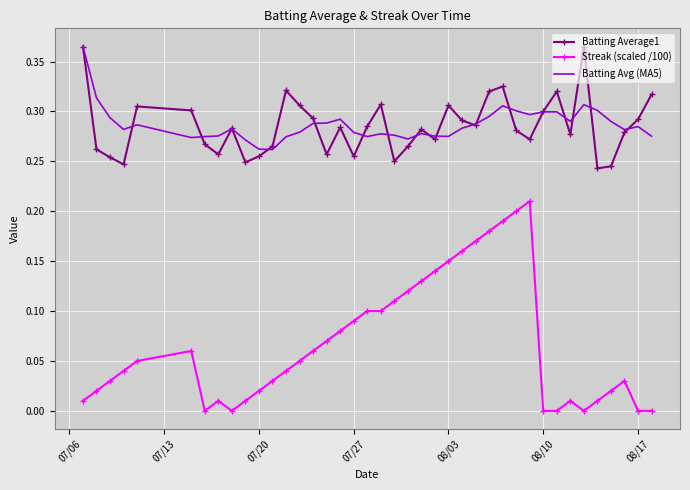

Which series has the widest spread of values?

Streak (scaled /100)